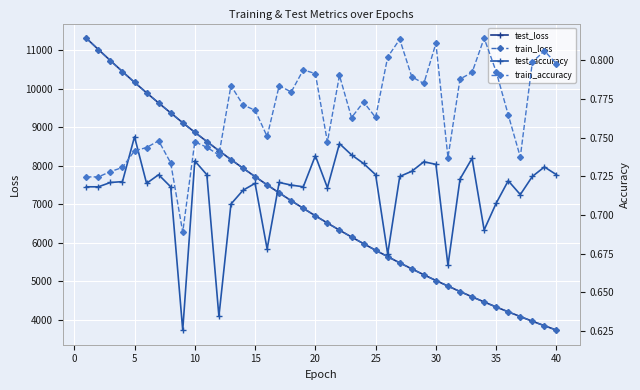

What is the minimum value for test_loss?

3734.9